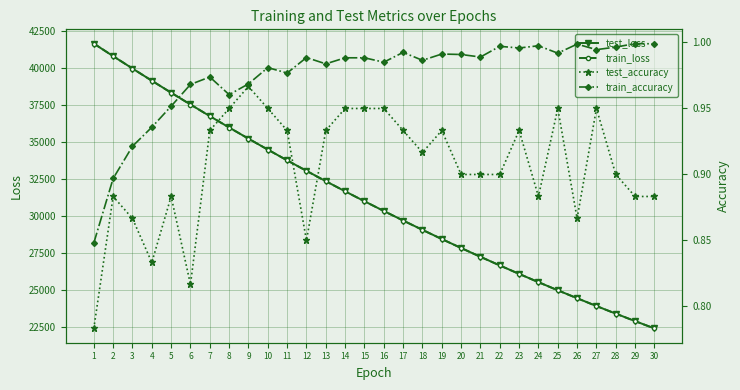

What is the value of the test_loss point at the 28th from the left?

23402.9